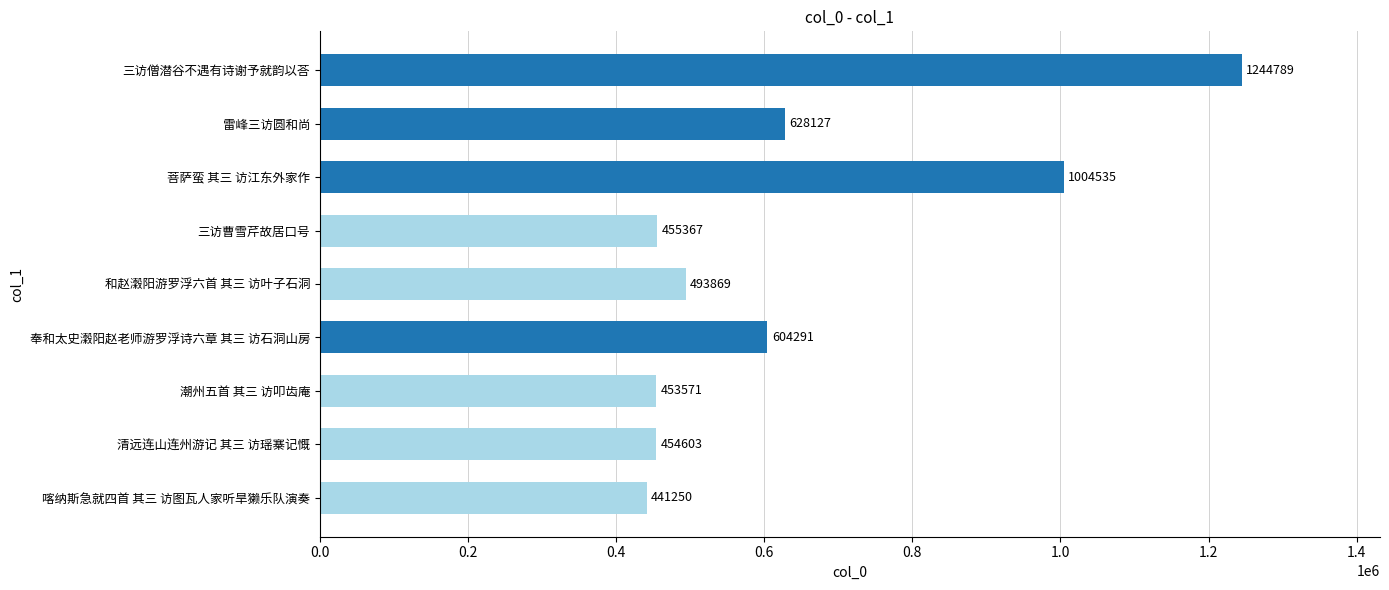

Count the number of categories in the chart.

9